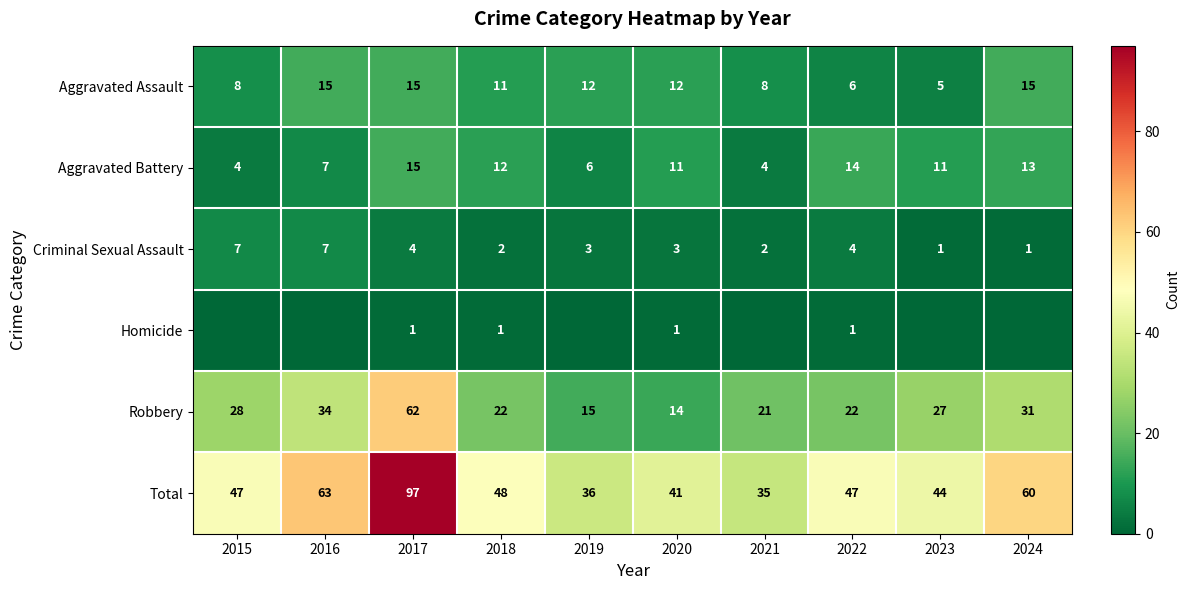

What is the sum of the Aggravated Battery values at 2021 and 2019?

10